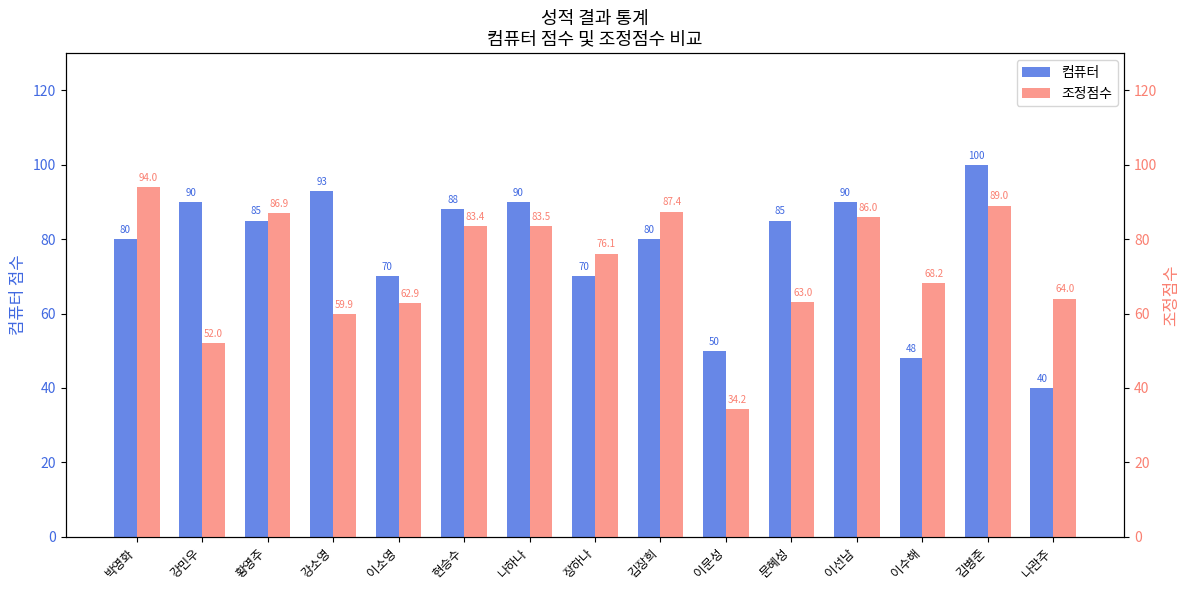

At 이소영, list the series in order from largest to smallest.

컴퓨터, 조정점수